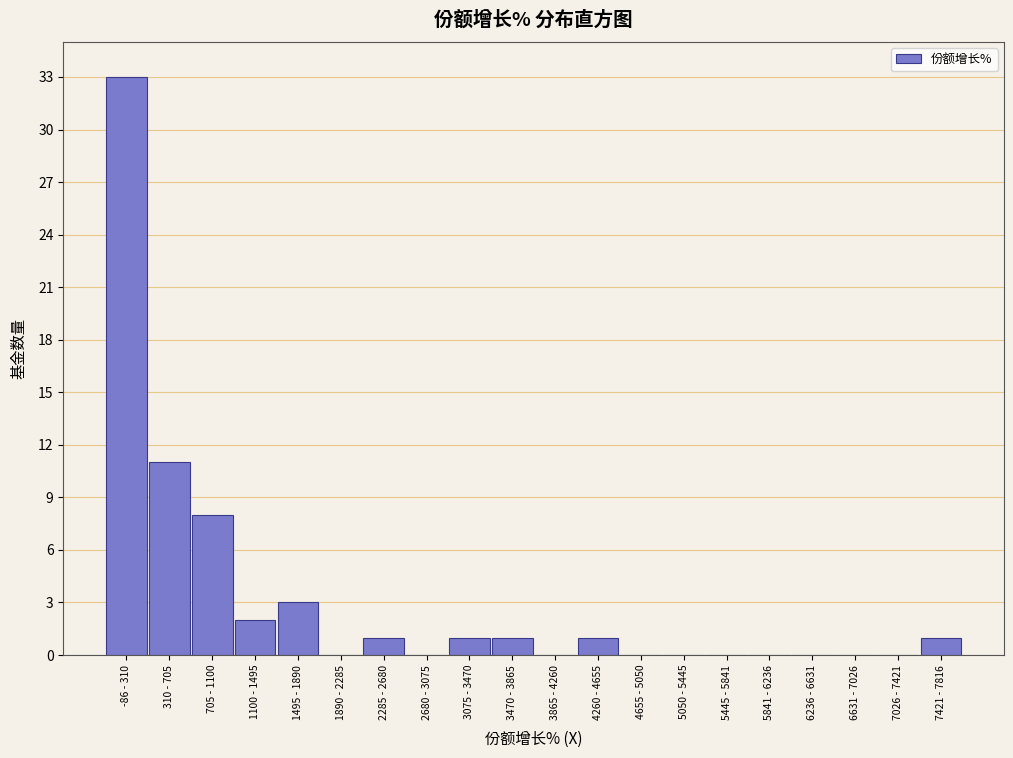

Reading right to left, transcribe all the data shown in this chart.

7421 - 7816=1	7026 - 7421=0	6631 - 7026=0	6236 - 6631=0	5841 - 6236=0	5445 - 5841=0	5050 - 5445=0	4655 - 5050=0	4260 - 4655=1	3865 - 4260=0	3470 - 3865=1	3075 - 3470=1	2680 - 3075=0	2285 - 2680=1	1890 - 2285=0	1495 - 1890=3	1100 - 1495=2	705 - 1100=8	310 - 705=11	-86 - 310=33